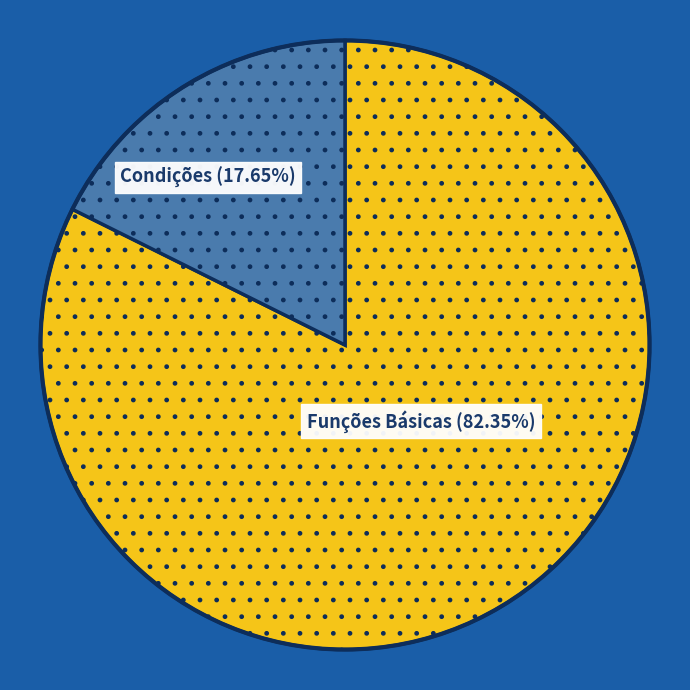

Count the number of slices in the pie.

2